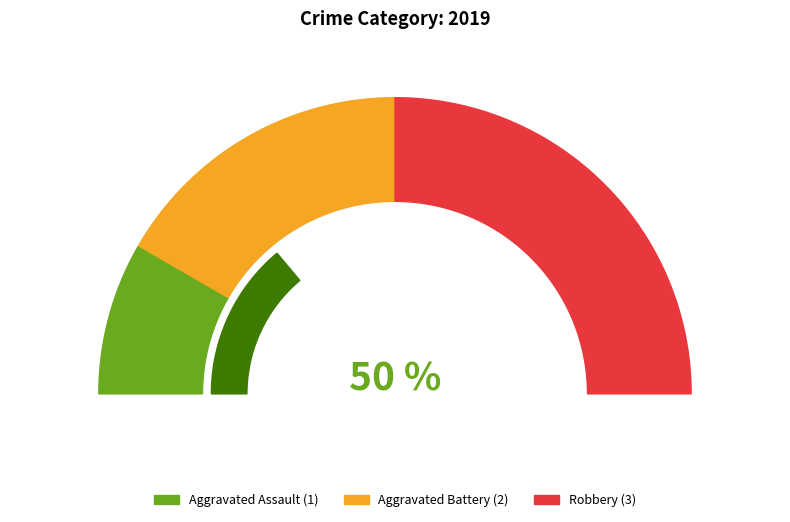

What is the change in value from Aggravated Battery to Robbery?

+1